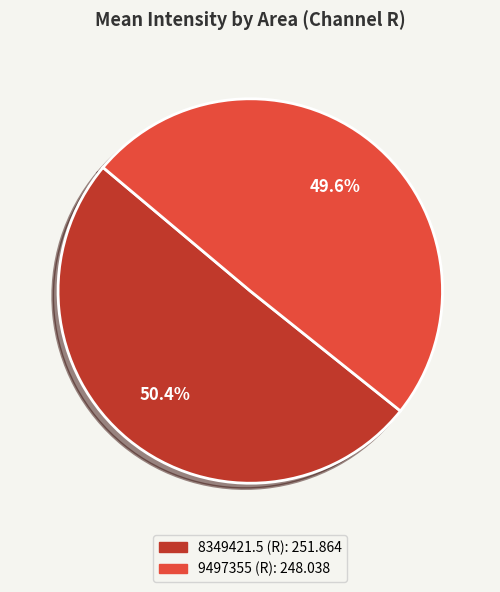

Which slice is the smallest?

9497355 (R)